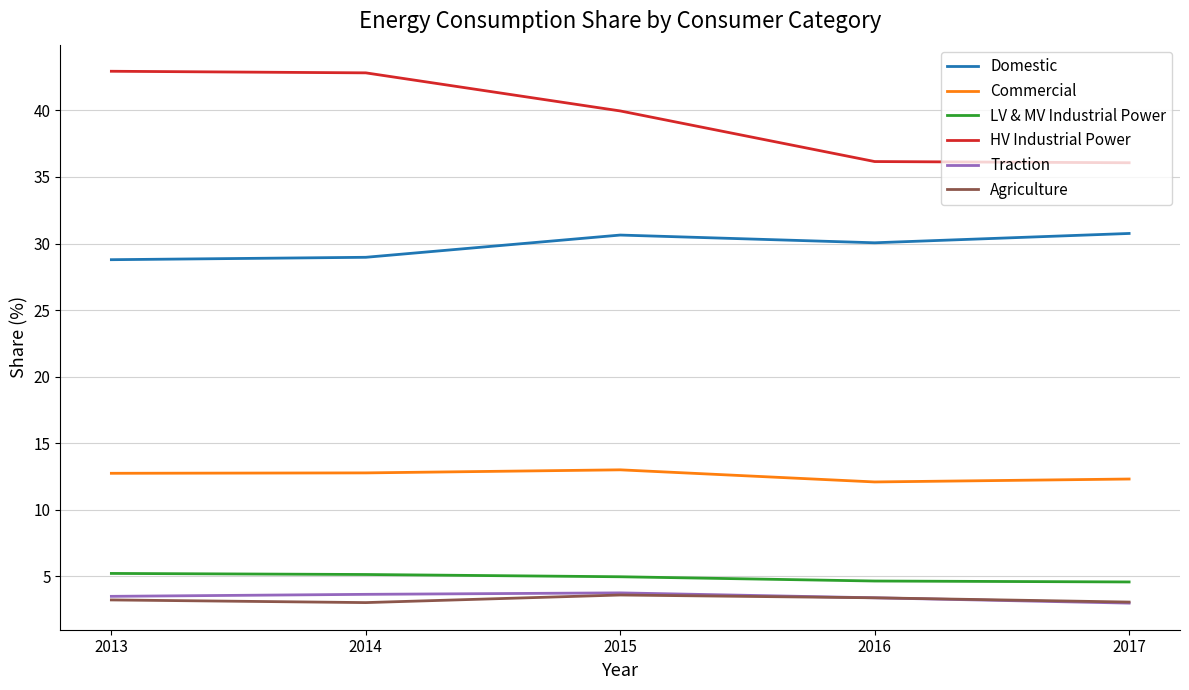

What is the total value across all series at 2016?

89.8